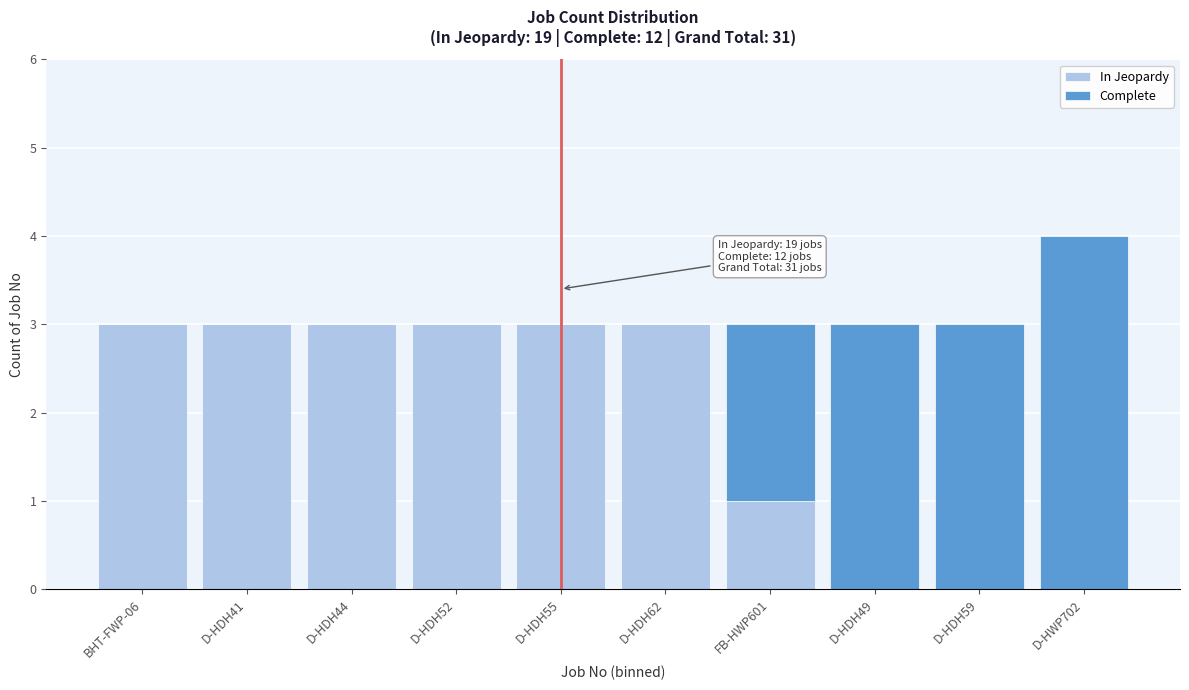

Reading left to right, transcribe the values for In Jeopardy.

BHT-FWP-06=3	D-HDH41=3	D-HDH44=3	D-HDH52=3	D-HDH55=3	D-HDH62=3	FB-HWP601=1	D-HDH49=0	D-HDH59=0	D-HWP702=0